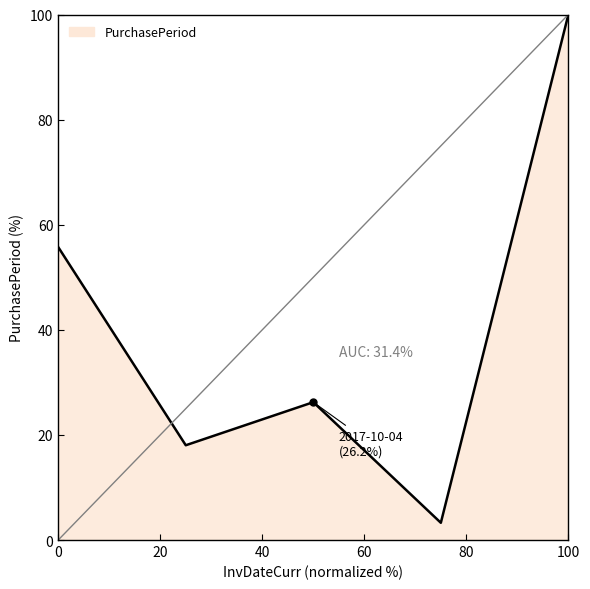

What is the minimum value shown in the chart?

3.3